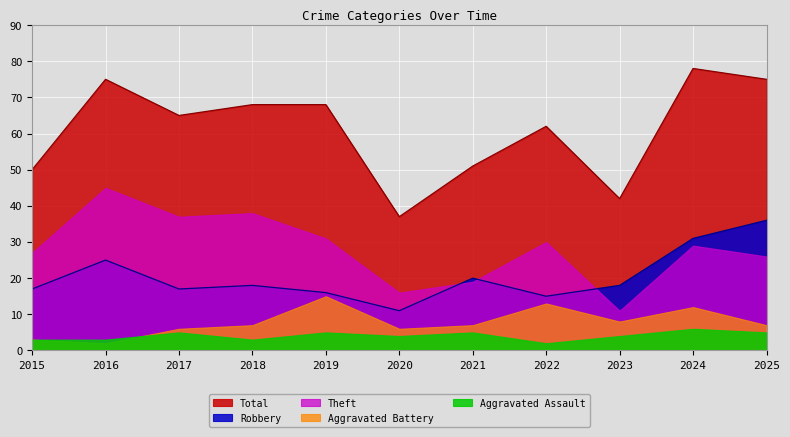

How many lines are shown in the chart?

5